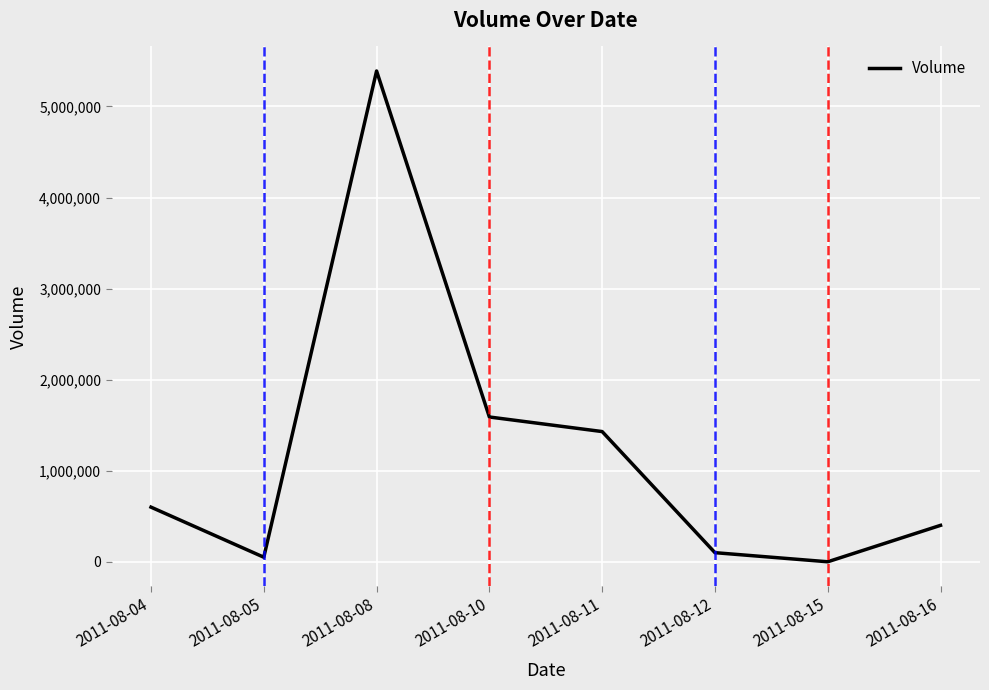

At which label is the value closest to 2695000?

2011-08-10